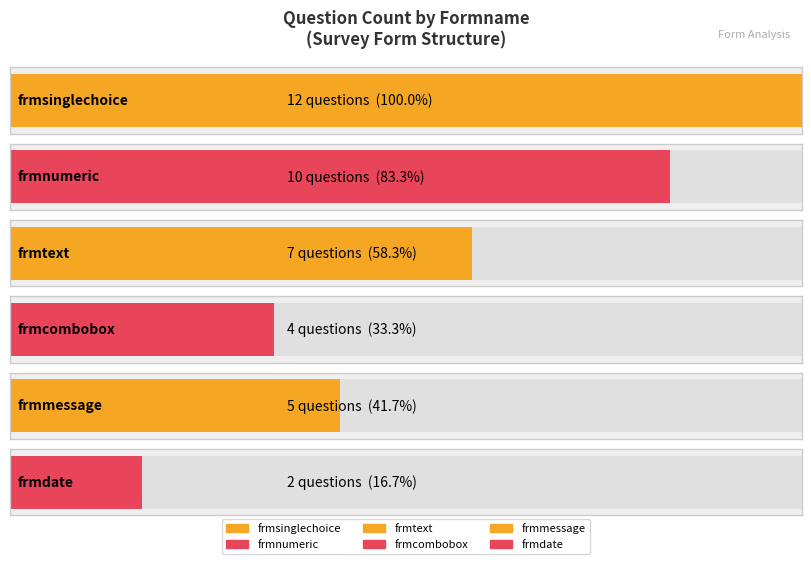

Which category has the highest value across all series?

frmsinglechoice